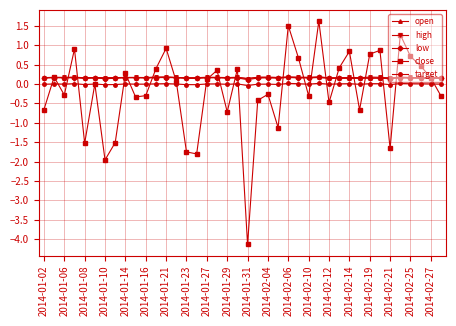

Which series has the largest range (max minus min)?

close